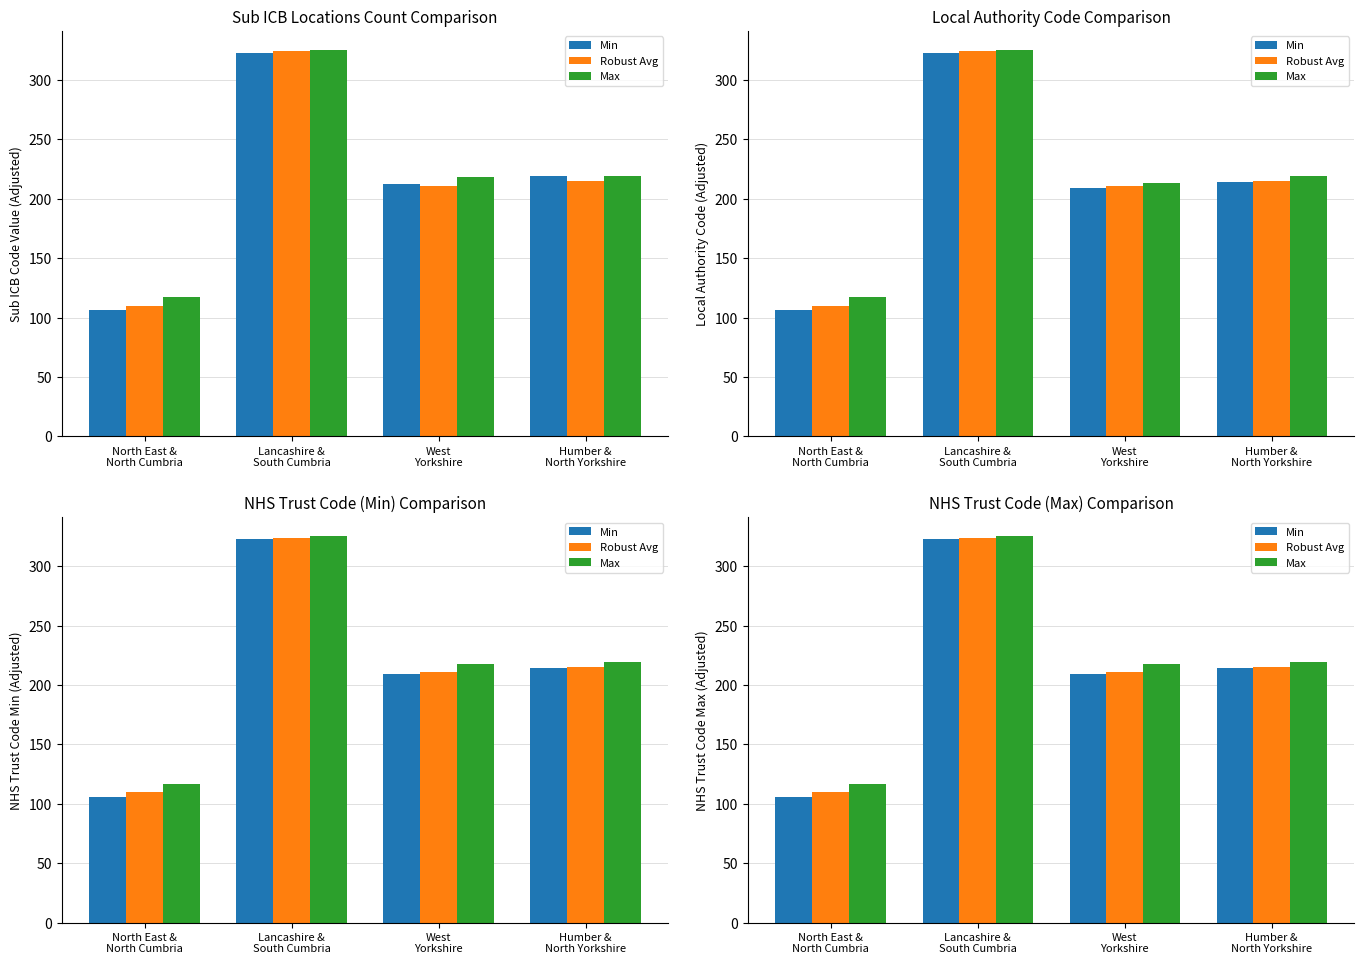

What is the smallest value displayed?

106